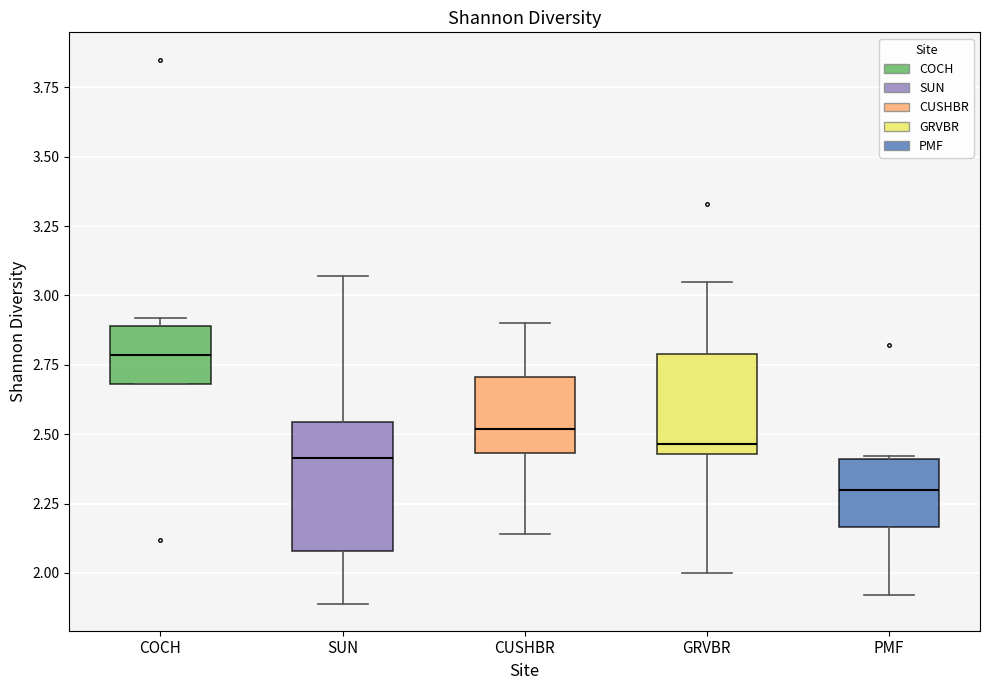

Reading left to right, transcribe this box plot: for each box, give where its median line is, the range the box spans, and where its two whiskers end, as read against the y-axis. The values are not printed on the chart, so give them approximately, as read against the axis.

COCH: median 2.80, box 2.70 to 2.90, whiskers 2.70 to 2.90 (just above the box's upper edge)
SUN: median 2.40, box 2.10 to 2.55, whiskers 1.90 to 3.05
CUSHBR: median 2.50, box 2.45 to 2.70, whiskers 2.15 to 2.90
GRVBR: median 2.45 (just above the box's lower edge), box 2.45 to 2.80, whiskers 2.00 to 3.05
PMF: median 2.30, box 2.15 to 2.40, whiskers 1.90 to 2.40